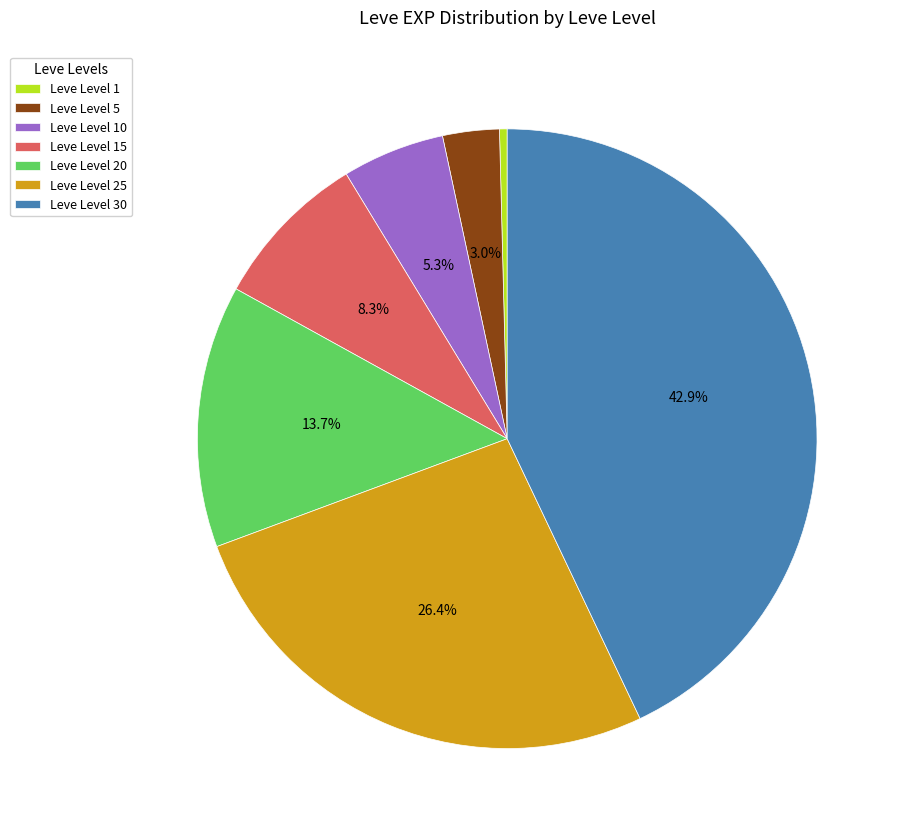

Which slice is the smallest?

Leve Level 1